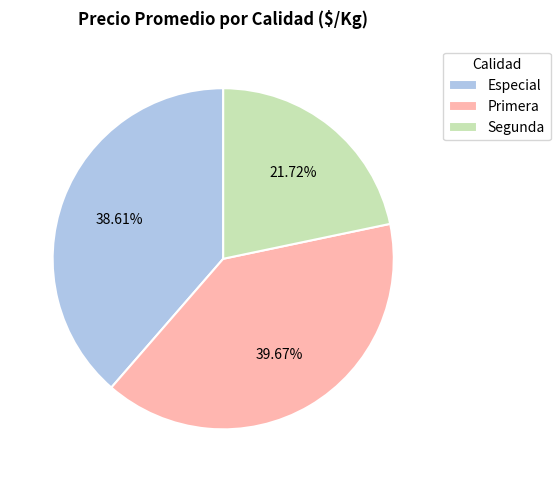

To the nearest percent, what is the average slice percentage?

33%